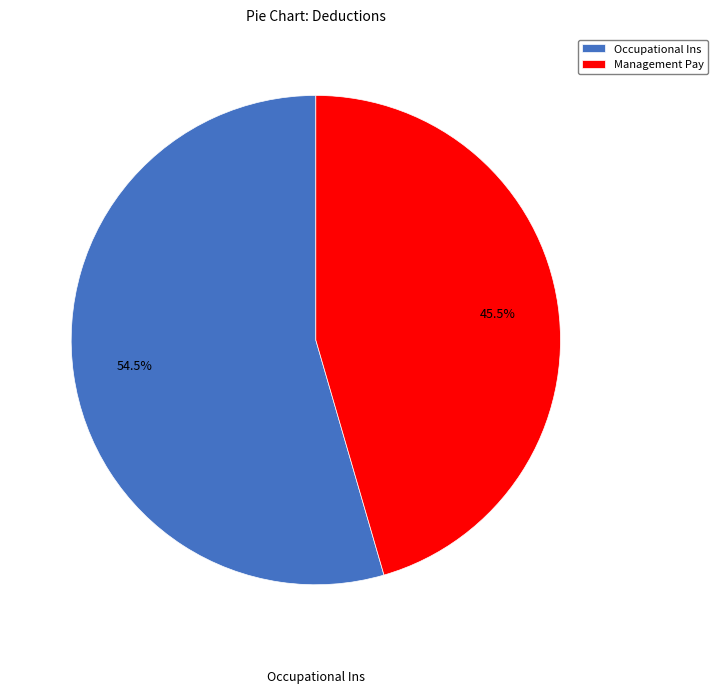

Combined, do Management Pay and Occupational Ins account for over 50%?

Yes